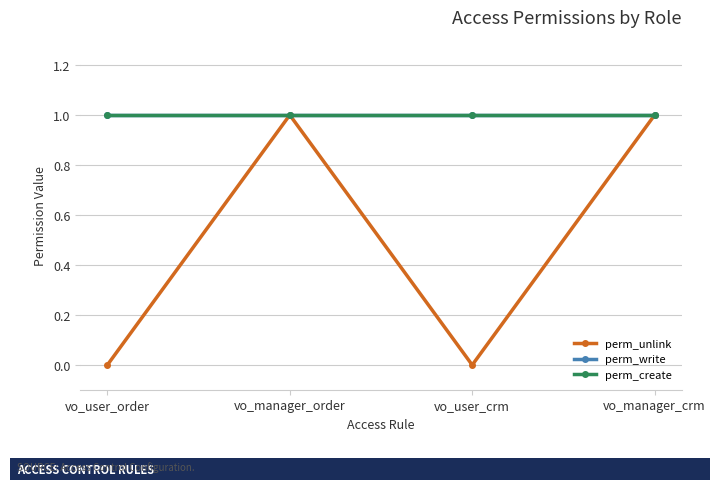

What position from the right is vo_user_order?

4